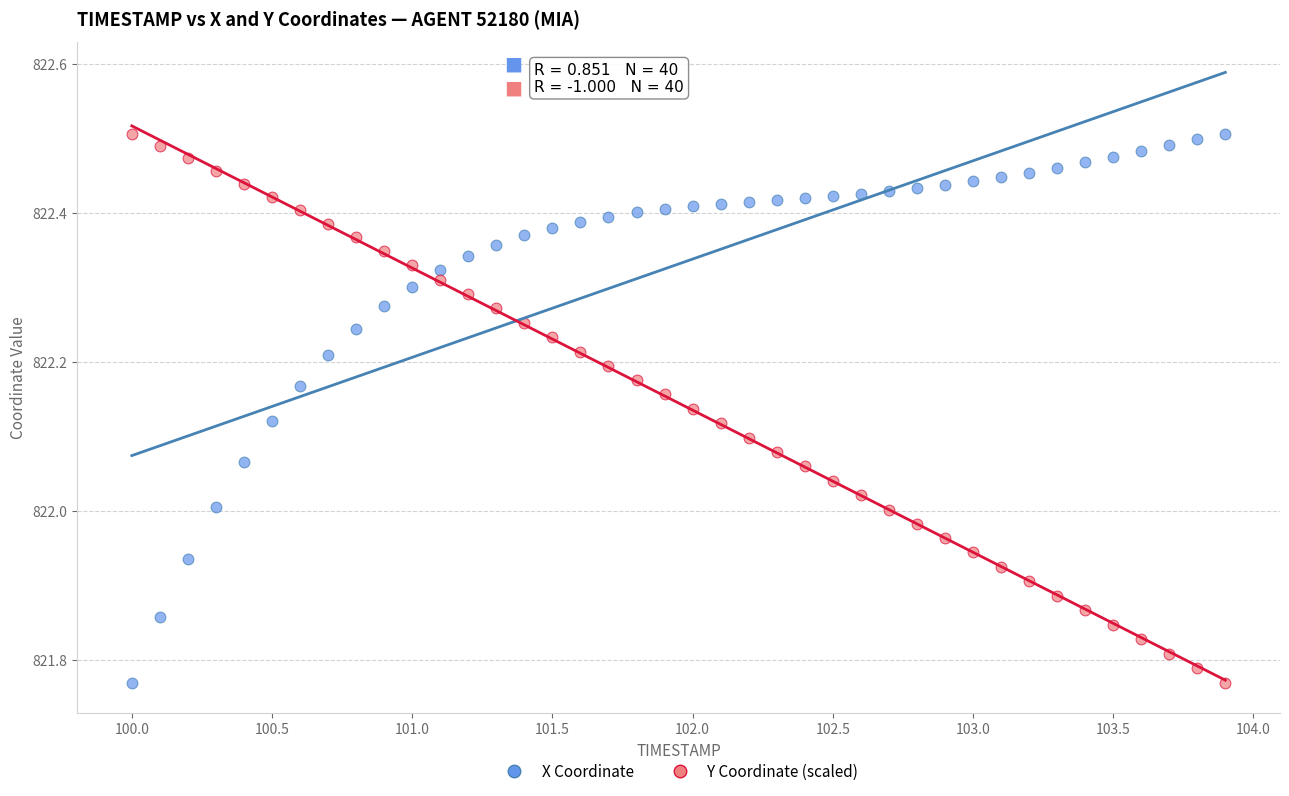

What is the X range (max minus min) for the scatter plot?

3.9